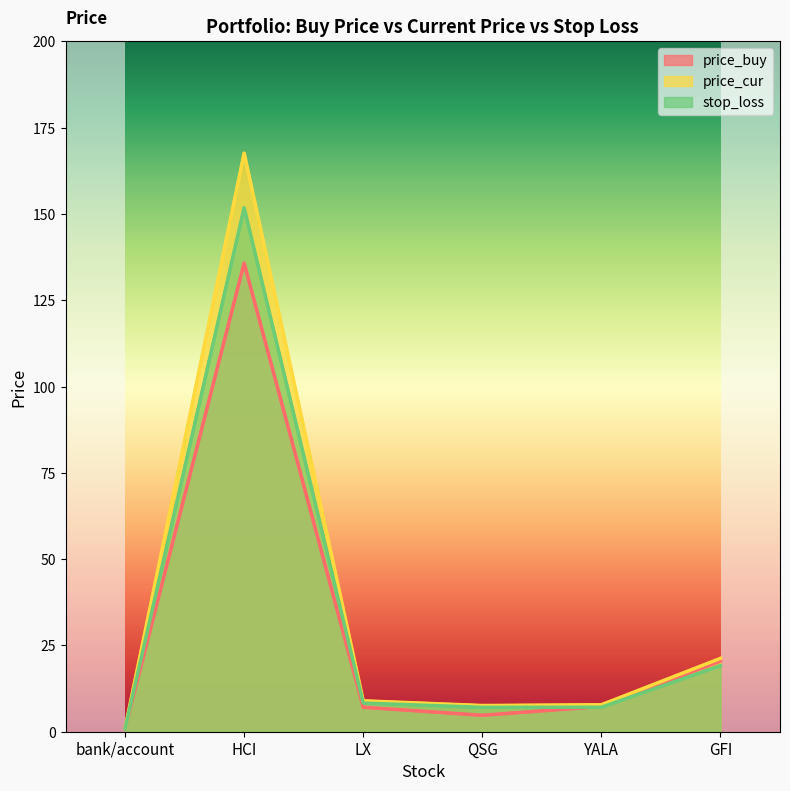

What is the sum of all stop_loss values?

194.3